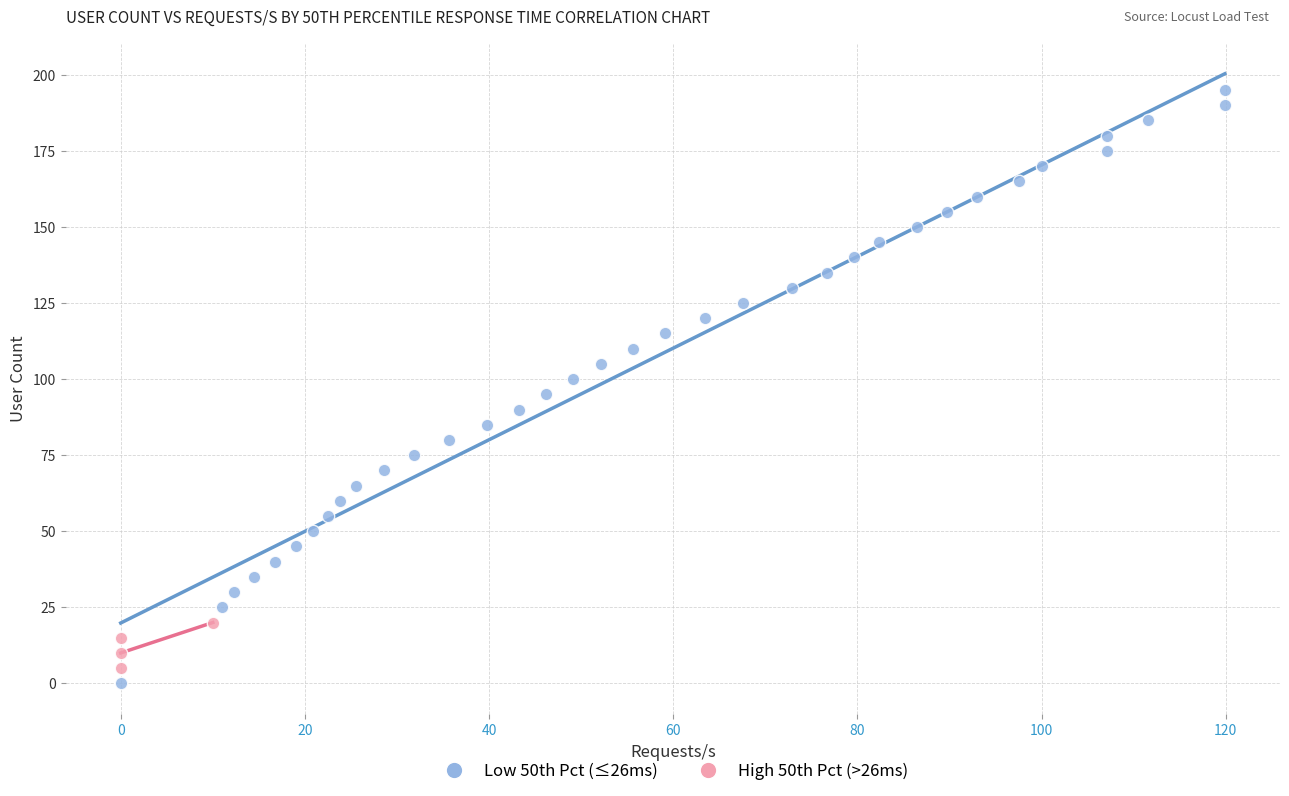

Which series contains the highest Y value?

Low 50th Pct (≤26ms)